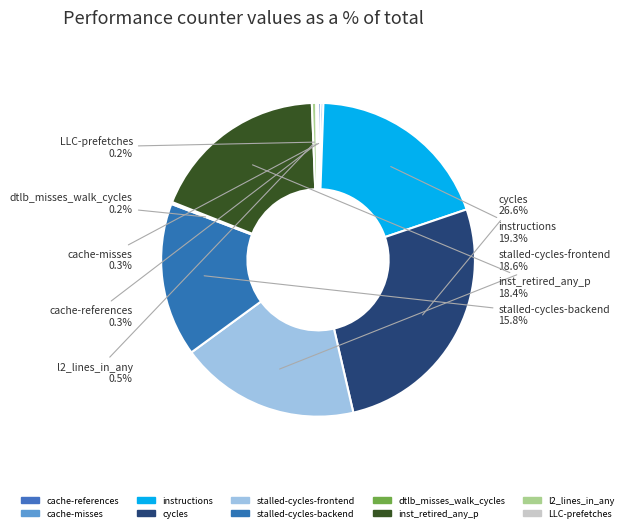

Which category has the biggest portion of the pie?

cycles